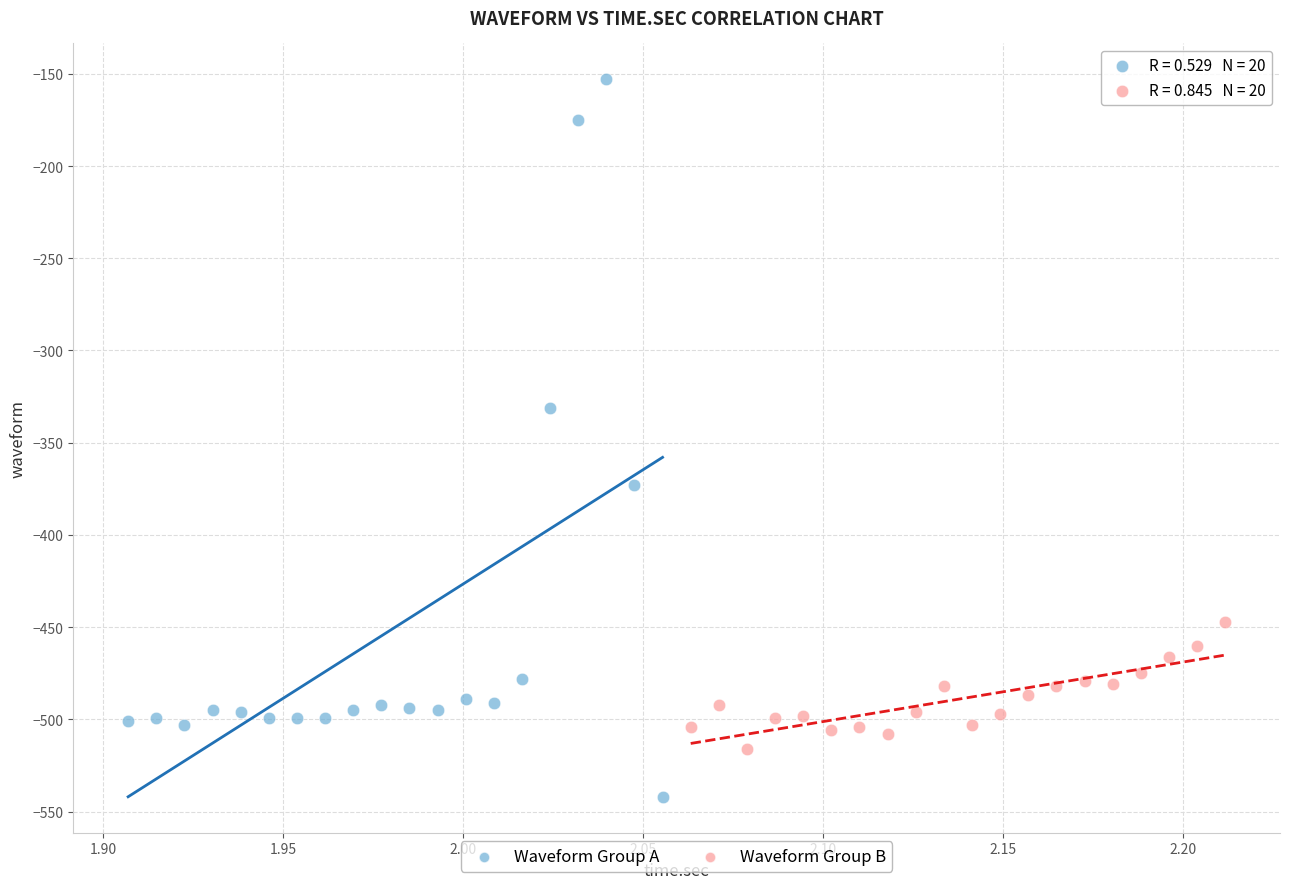

Which series reaches the maximum Y coordinate?

Waveform Group A